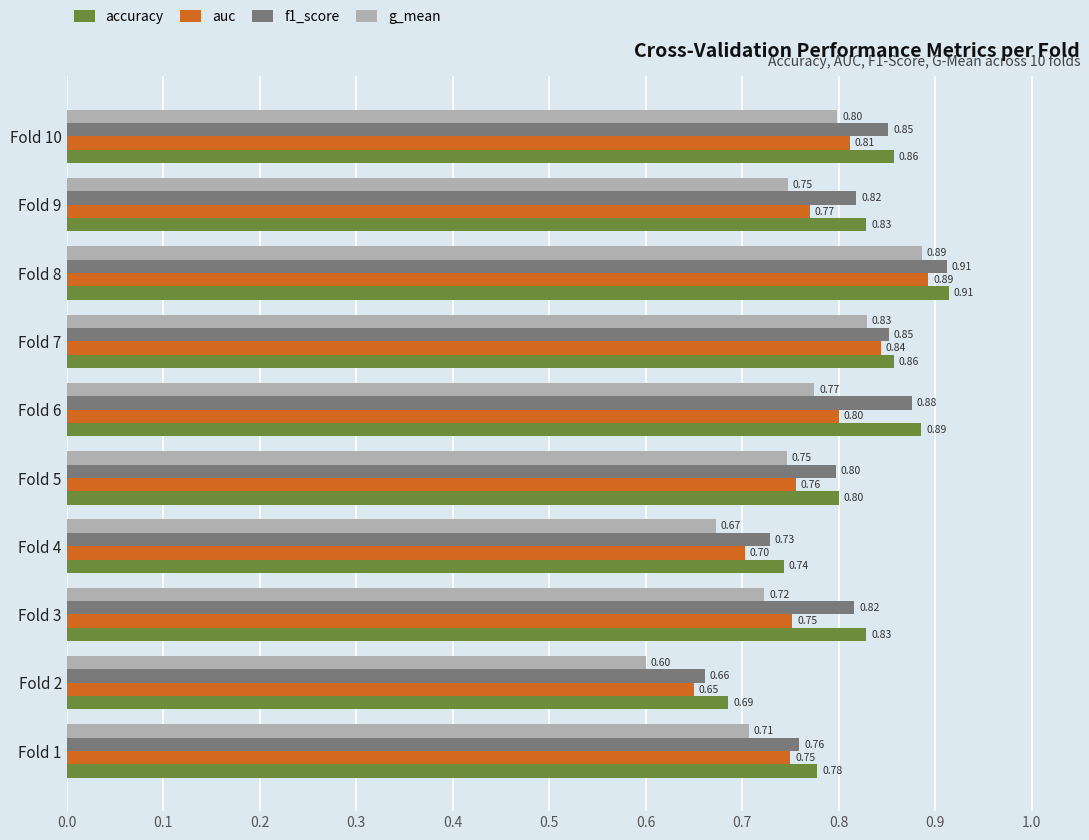

Count the number of categories in the chart.

10